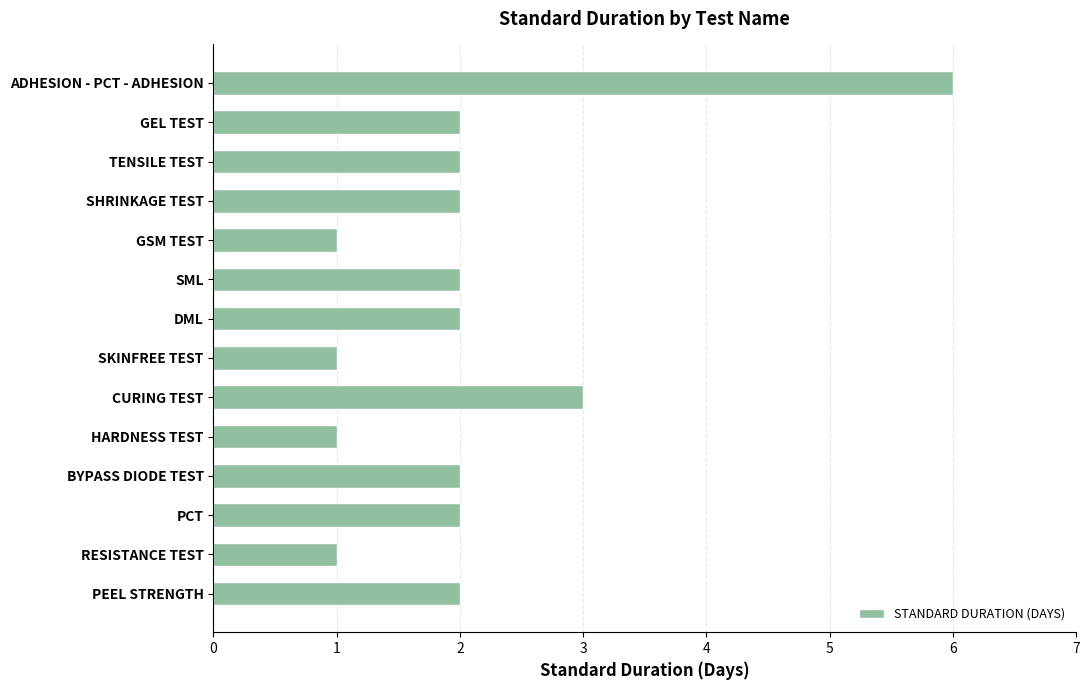

Reading top to bottom, extract all data points from this chart.

6	2	2	2	1	2	2	1	3	1	2	2	1	2